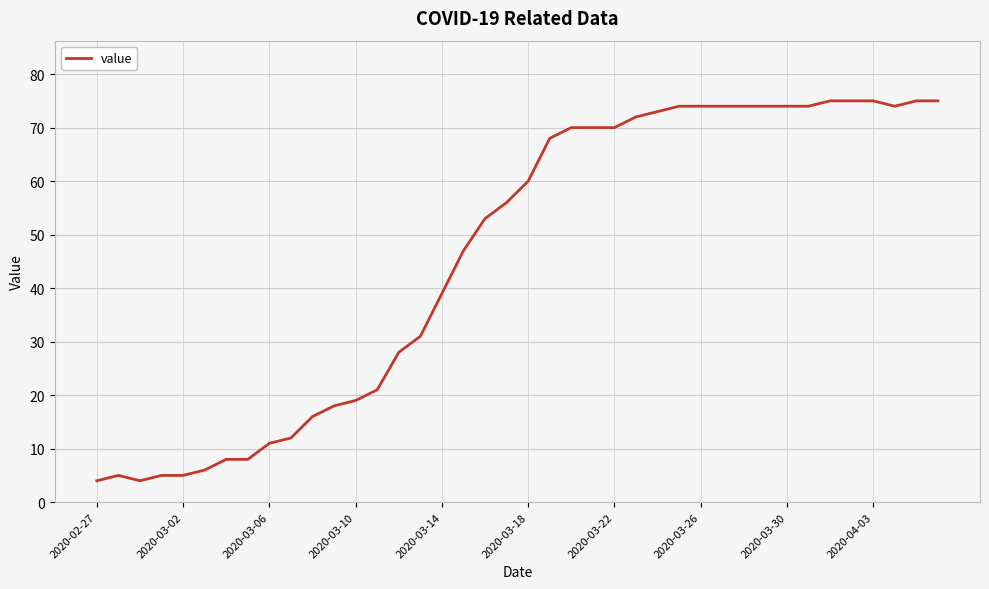

What is the greatest value displayed?

75